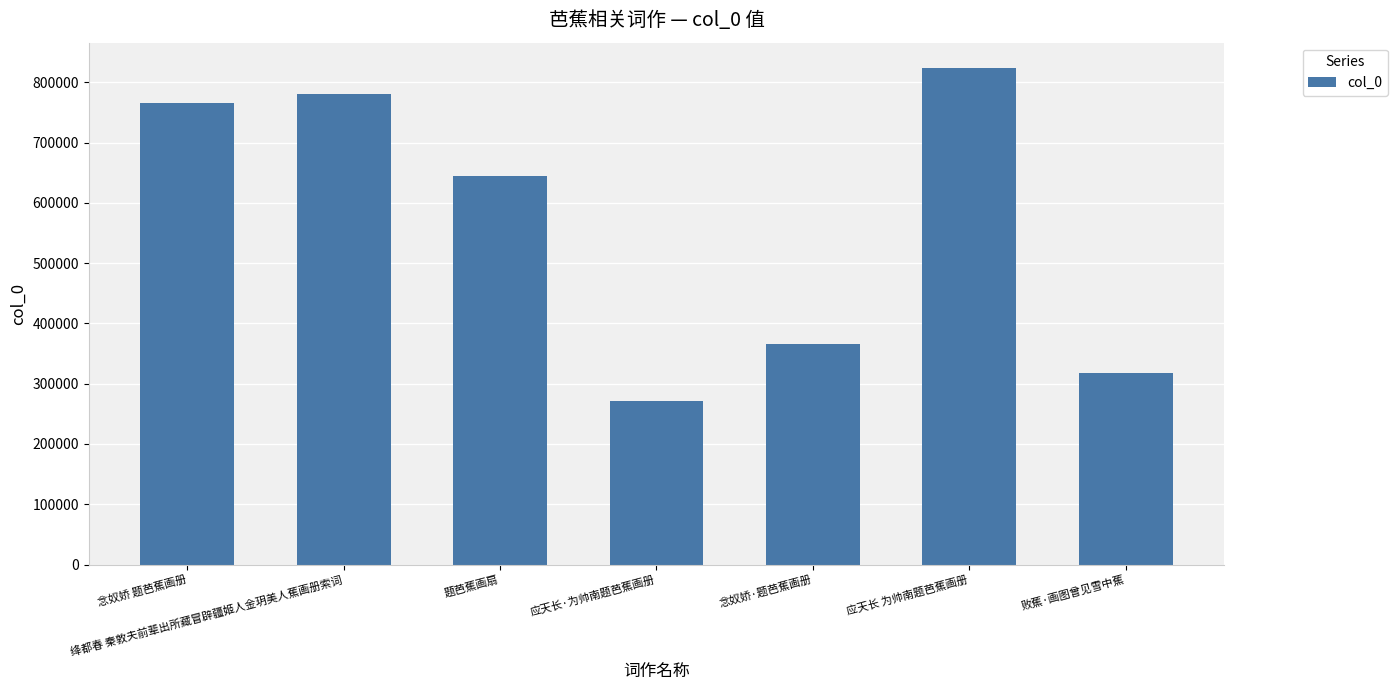

Reading left to right, list all the values displayed in this chart.

念奴娇 题芭蕉画册=766518	绛都春 秦敦夫前辈出所藏冒辟疆姬人金玥美人蕉画册索词=780473	题芭蕉画扇=643883	应天长·为帅南题芭蕉画册=271834	念奴娇·题芭蕉画册=365927	应天长 为帅南题芭蕉画册=824671	败蕉·画图曾见雪中蕉=317024